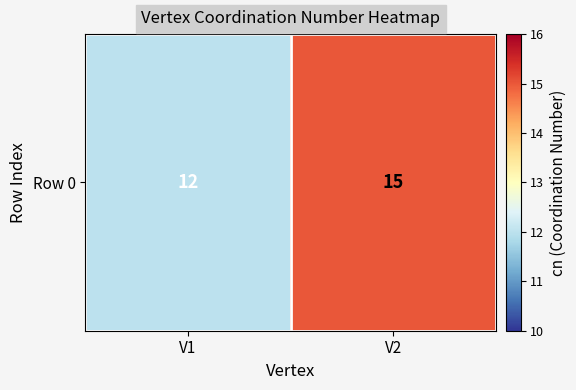

What is the minimum value shown in the chart?

12